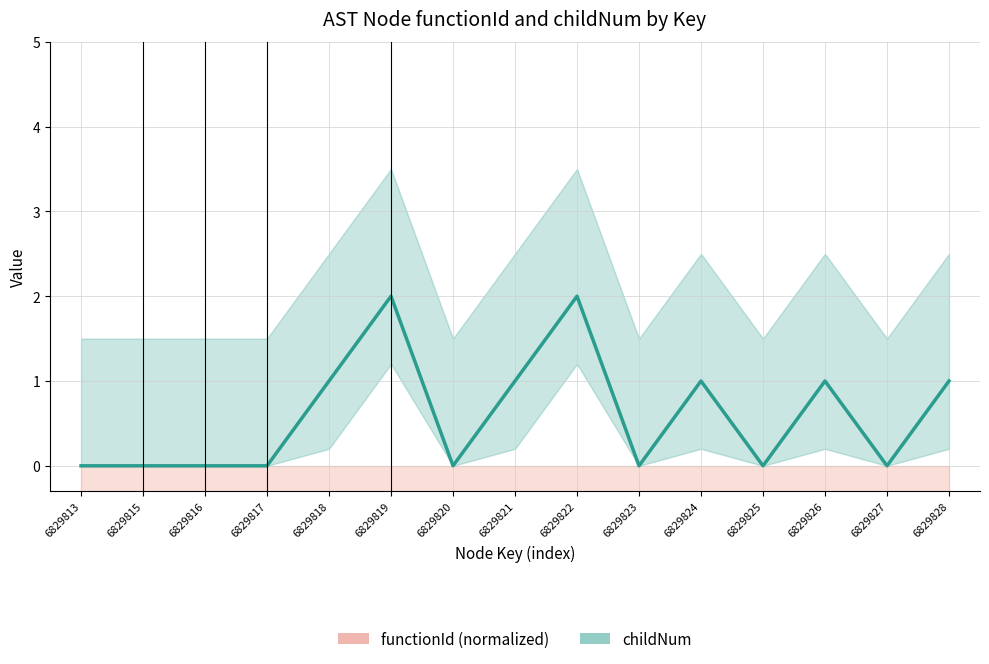

How many lines are shown in the chart?

2